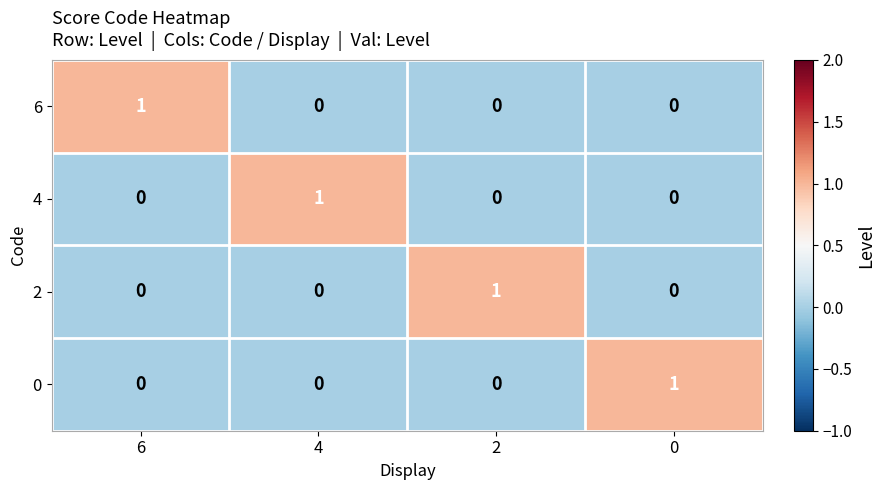

How many series are shown in this chart?

4